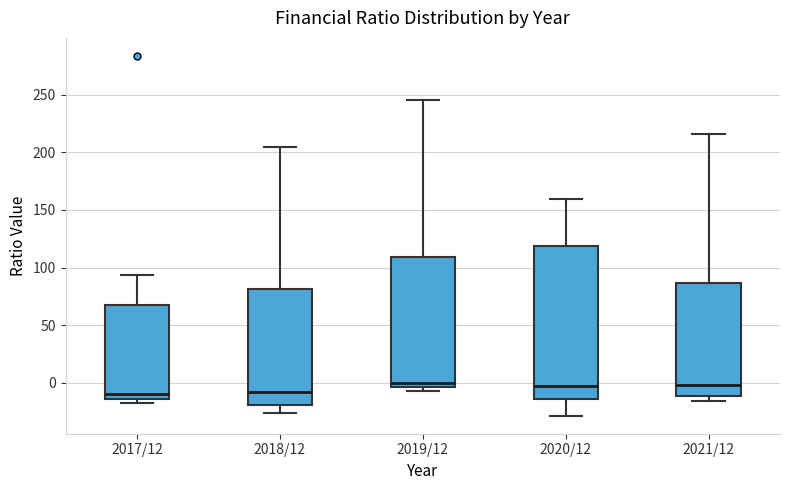

Which box is the tallest, from its lower edge to its upper edge?

2020/12